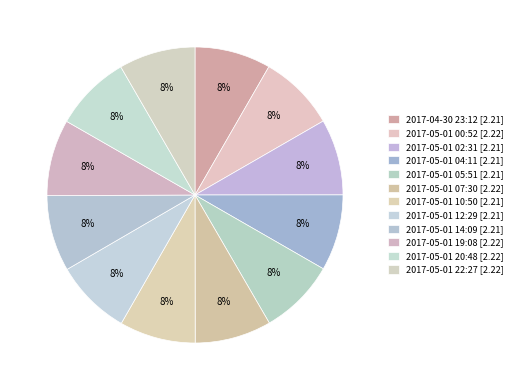

How many segments does this pie chart have?

12